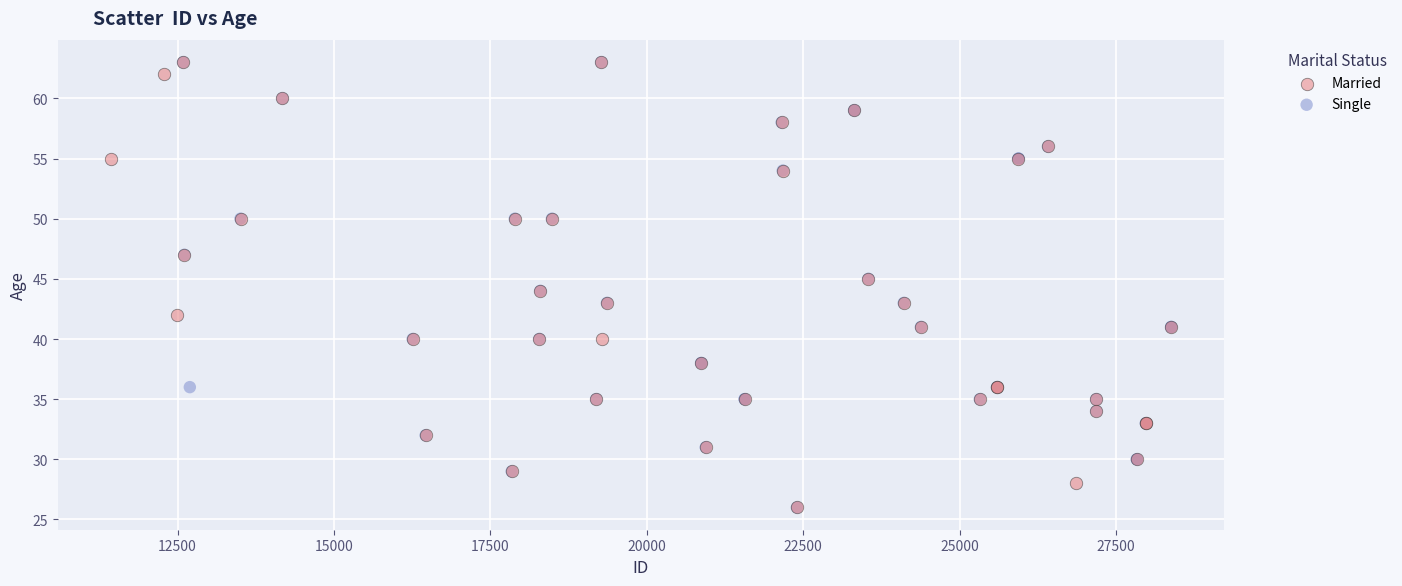

What are all the series names shown in the legend?

Married, Single